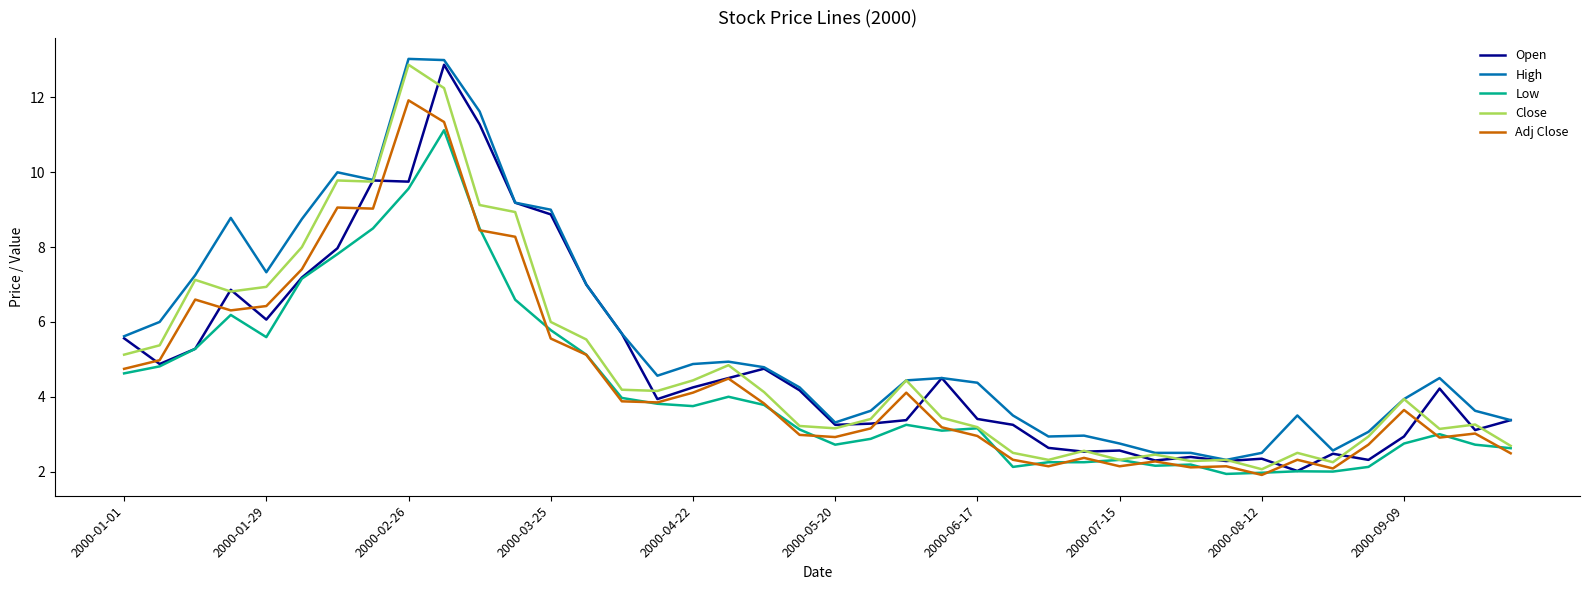

True or false: Low and High intersect in this chart.

False